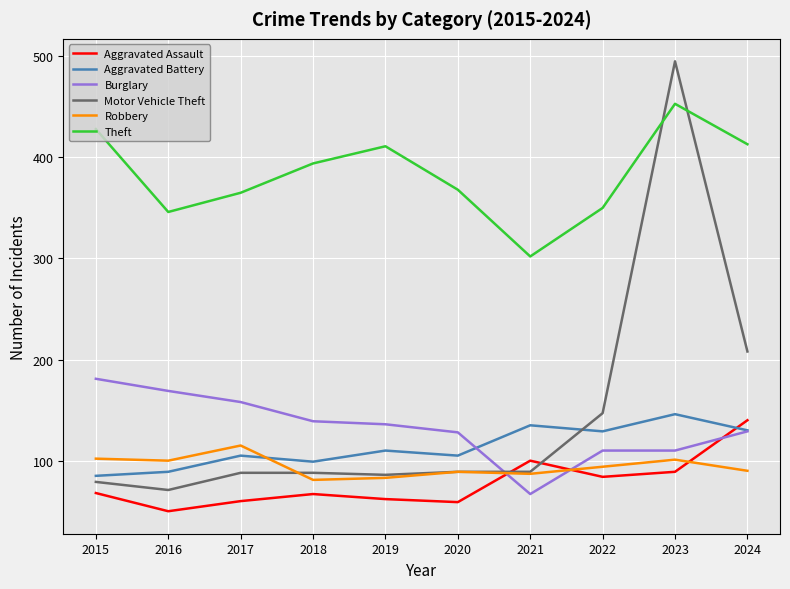

What is the maximum value for Aggravated Assault?

140